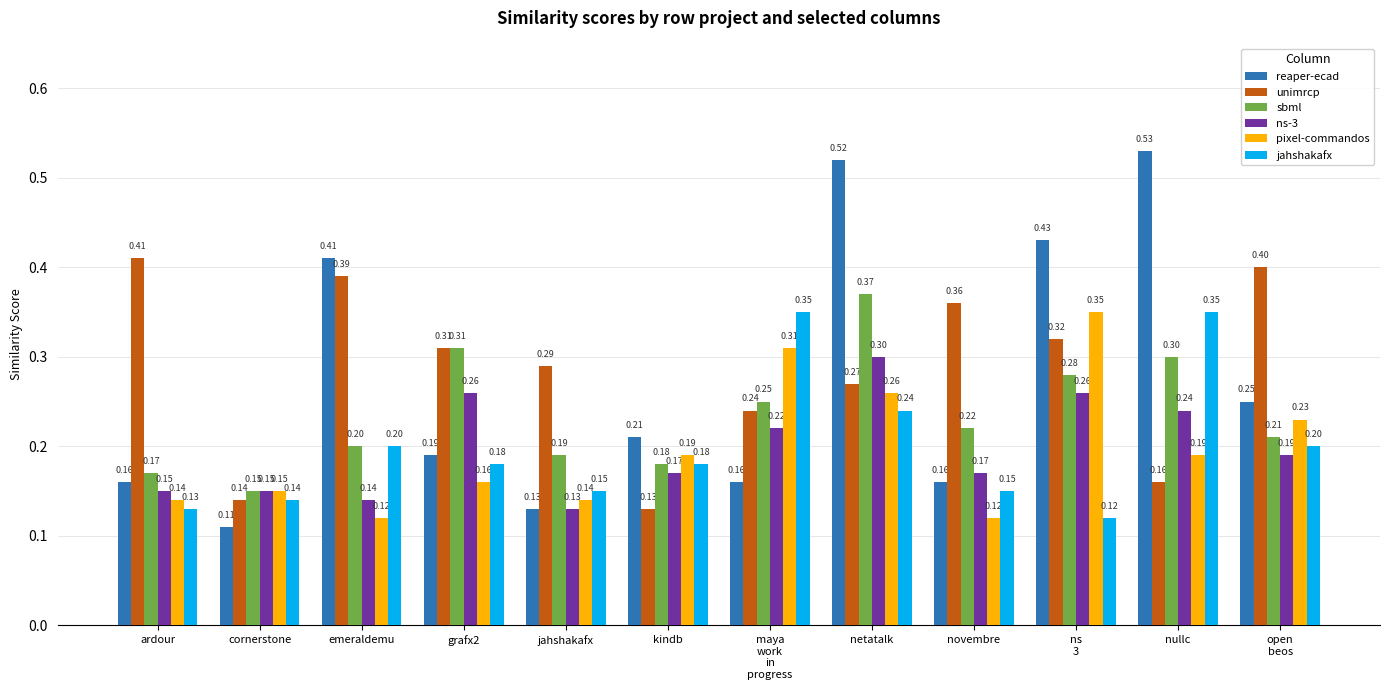

What is the sum of all jahshakafx values?

2.4